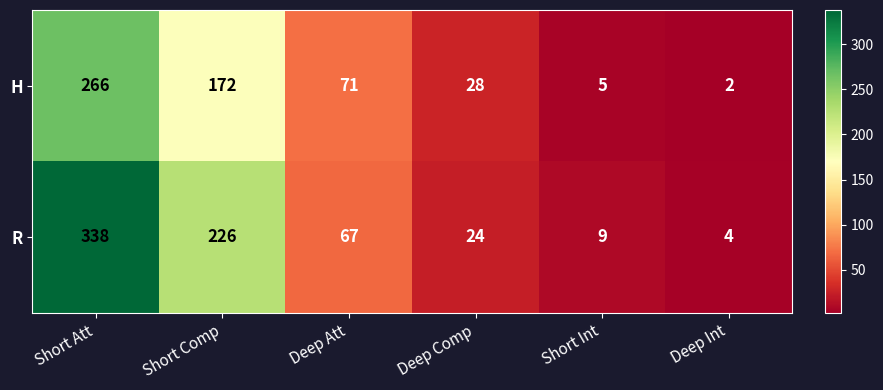

Which category has the highest value across all series?

Short Att